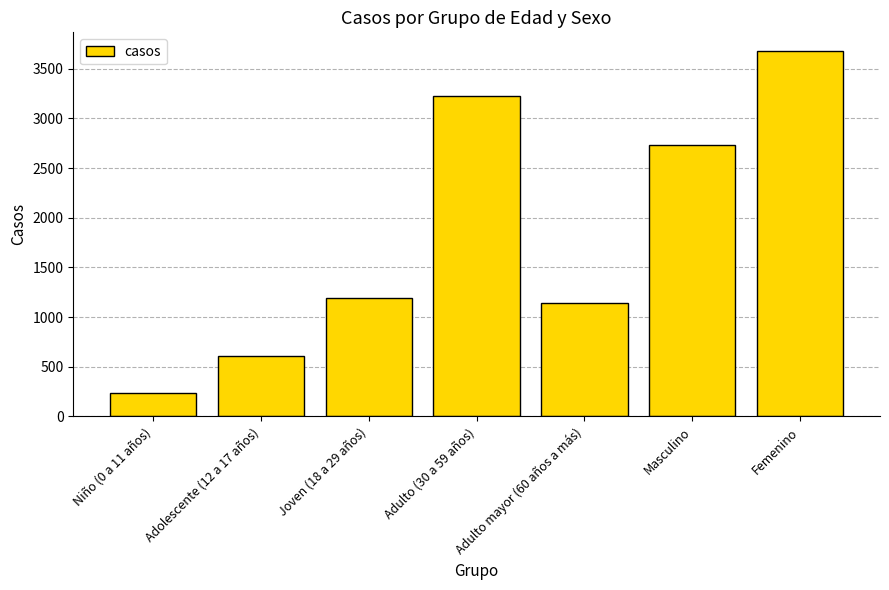

Reading right to left, what are all the values shown in this chart?

3681	2733	1144	3229	1196	604	241